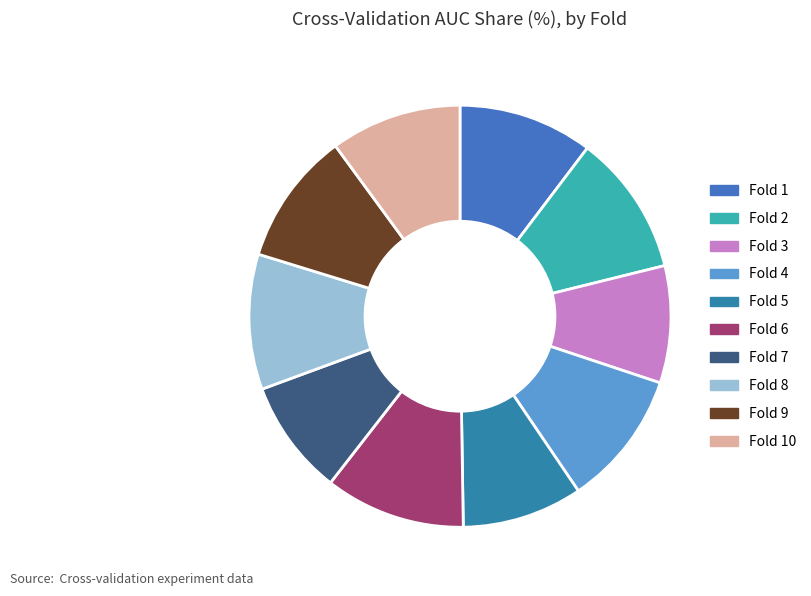

To the nearest percent, what percentage of the pie is Fold 10?

10%